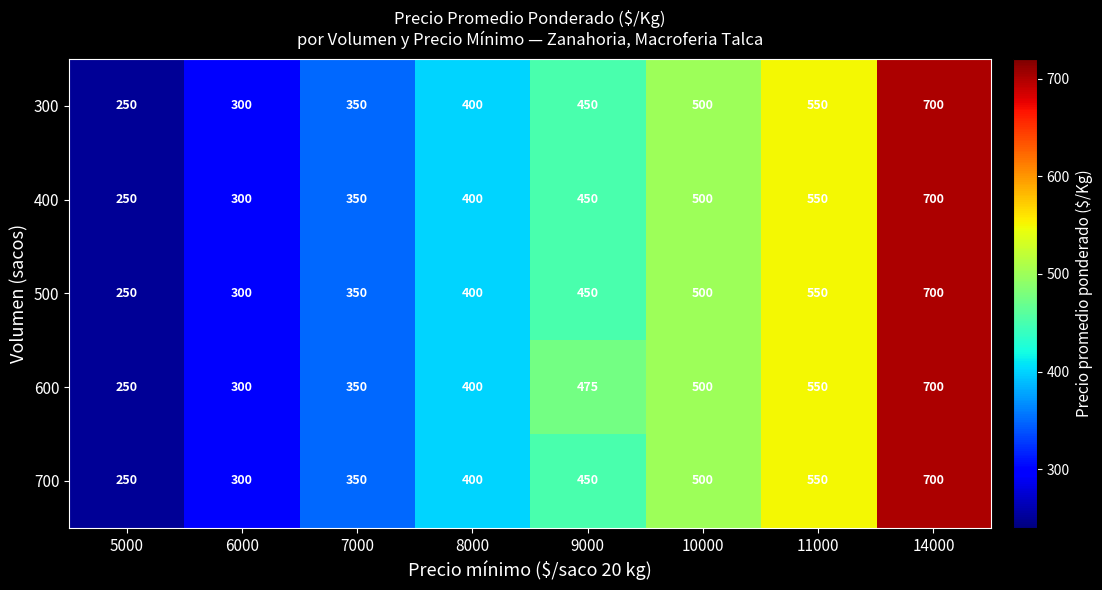

At how many categories does at least one series exceed 362?

5